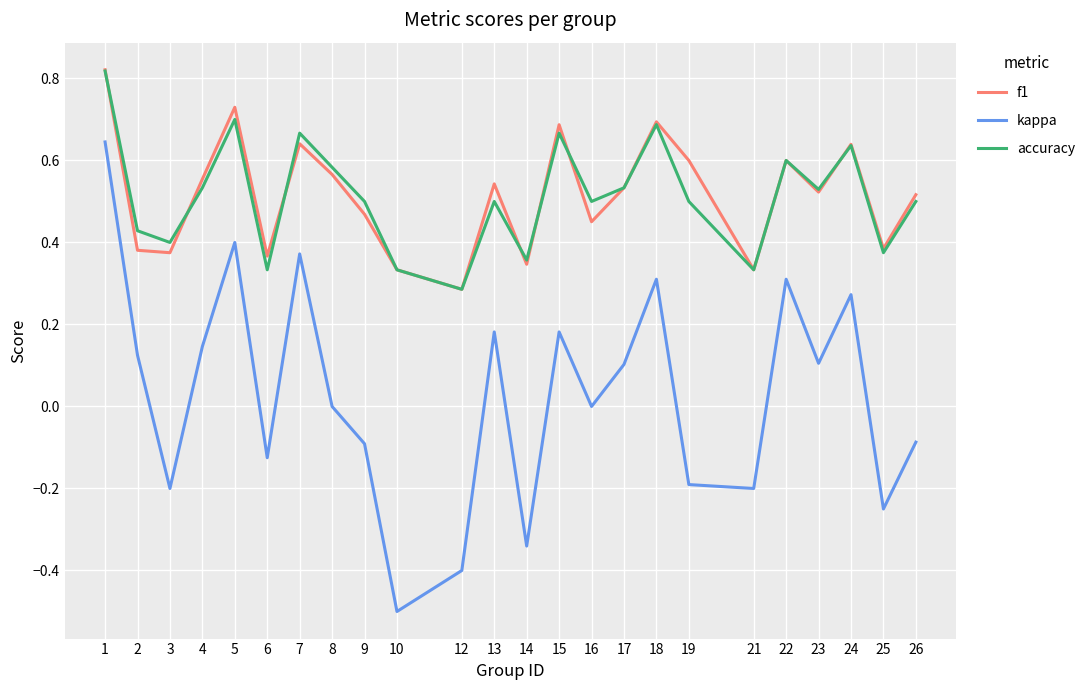

True or false: kappa and accuracy cross at least once.

False